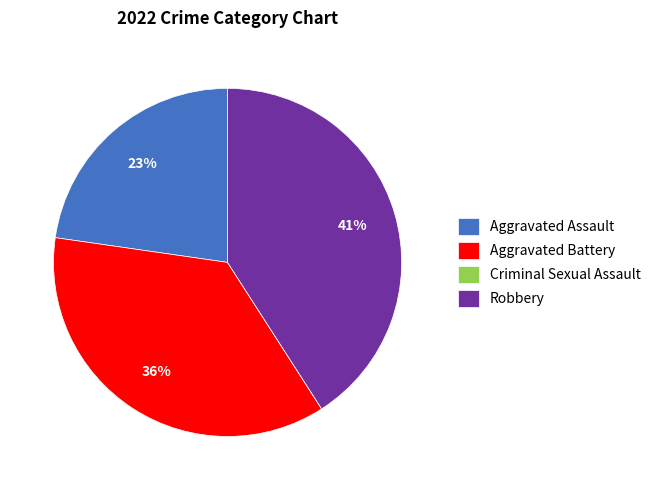

To the nearest percent, what portion does Robbery represent?

41%